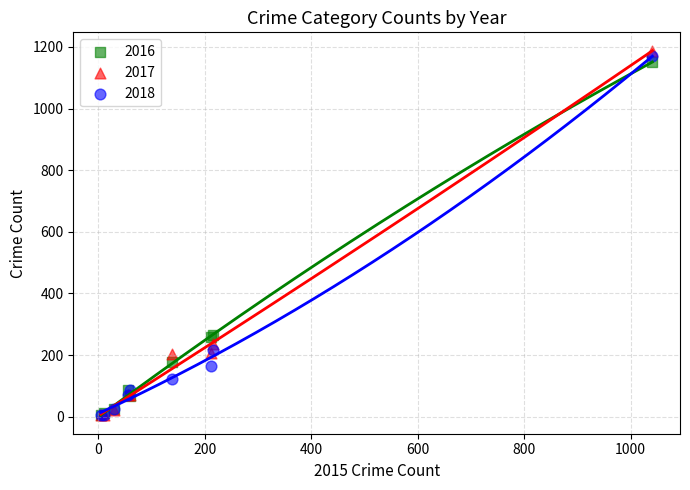

What are all the series names shown in the legend?

2016, 2017, 2018